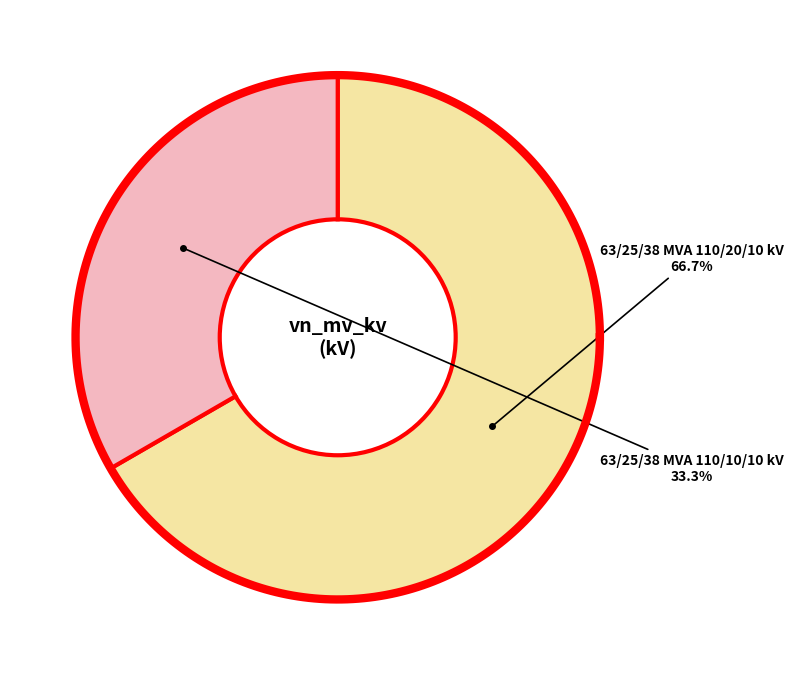

To the nearest percent, what is the difference between the 63/25/38 MVA 110/10/10 kV and 63/25/38 MVA 110/20/10 kV slice percentages?

33%